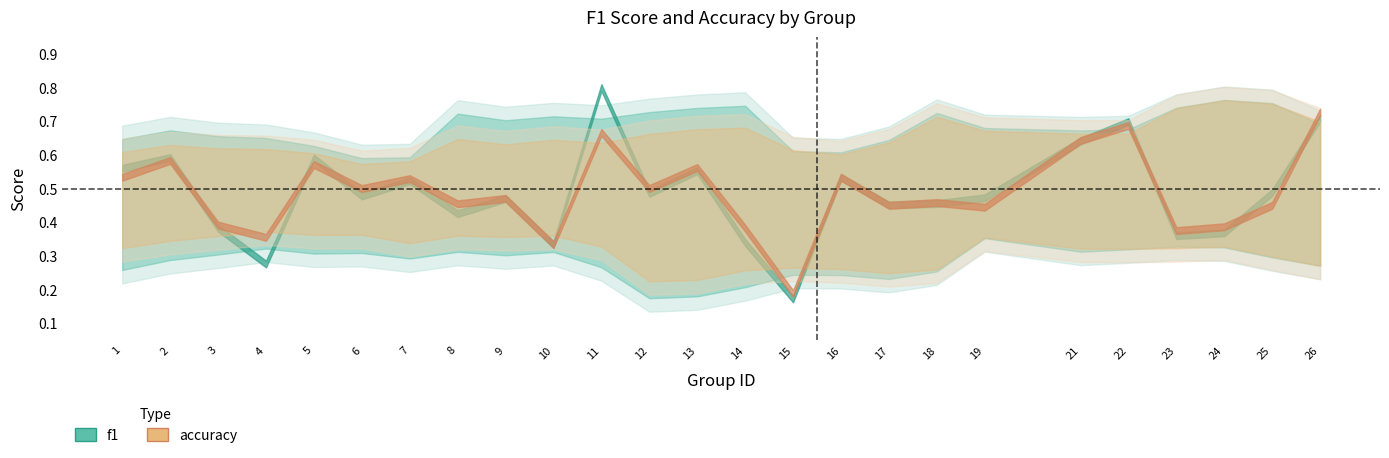

True or false: accuracy has more than 0 interior local peaks.

True